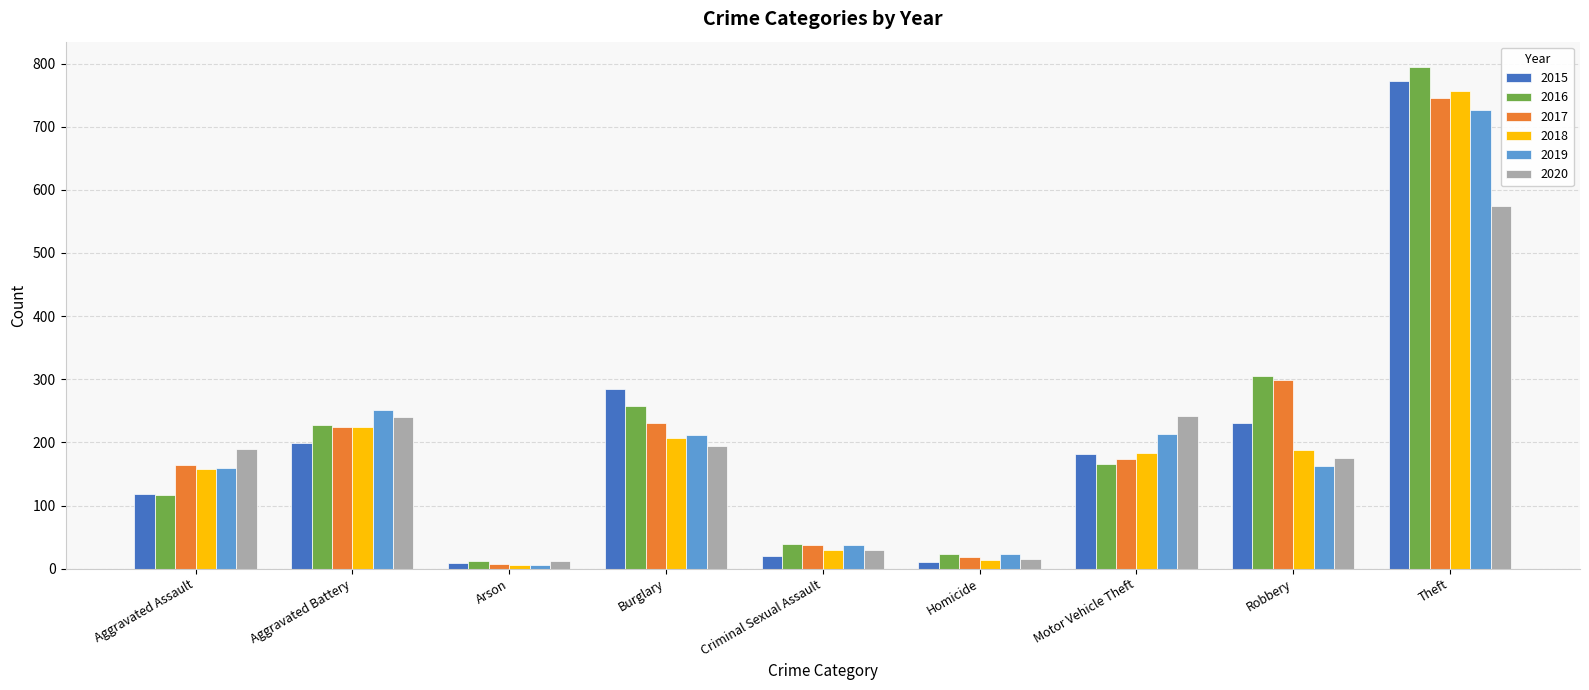

How many bars are there in total?

54